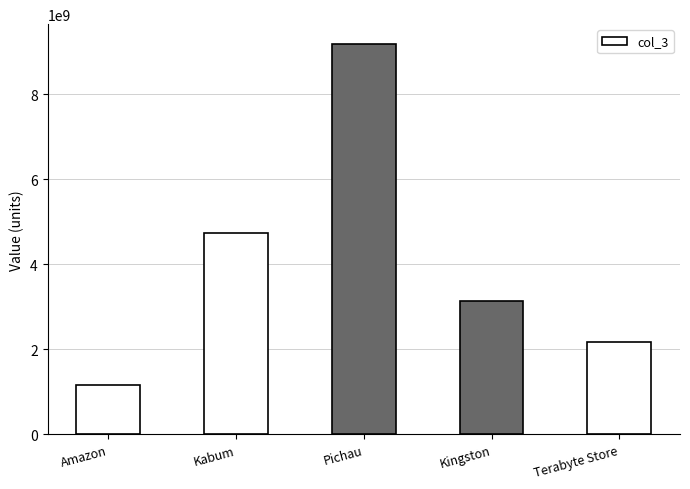

What is the change in value from Amazon to Pichau?

+8028795553